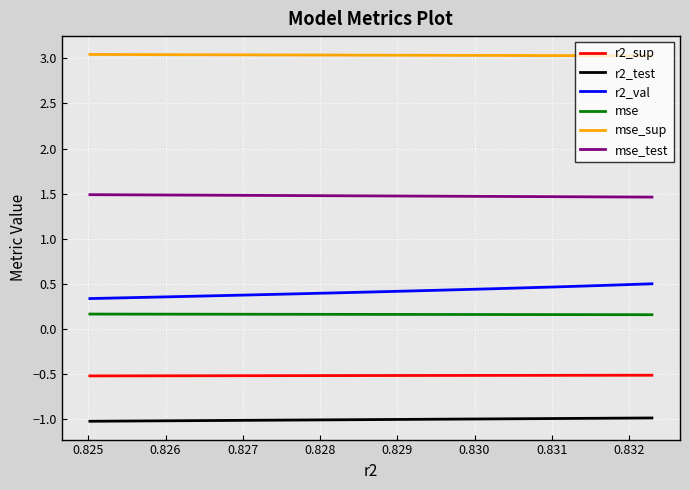

Rank the series at 0.826 from highest to lowest value.

mse_sup, mse_test, r2_val, mse, r2_sup, r2_test